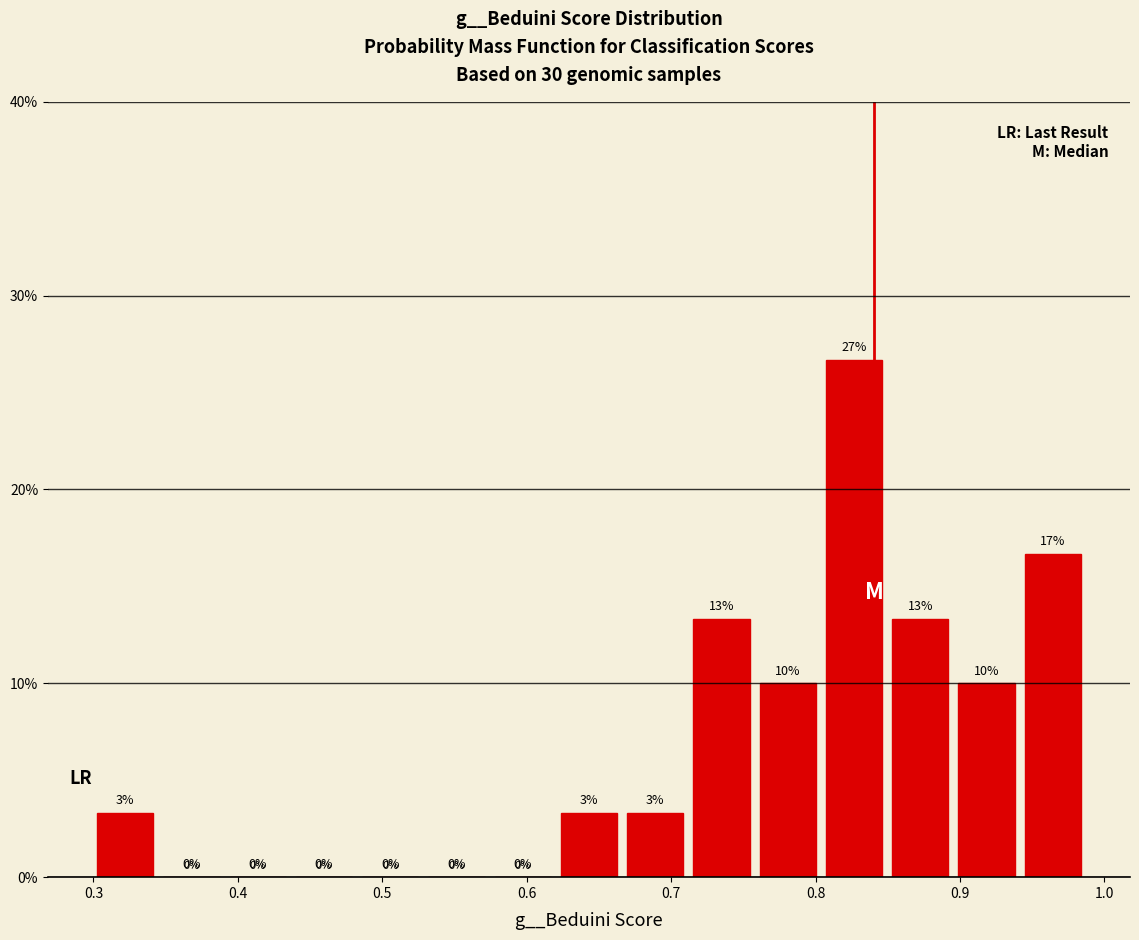

Over which range of the x-axis is the bar tallest?

0.81 to 0.85